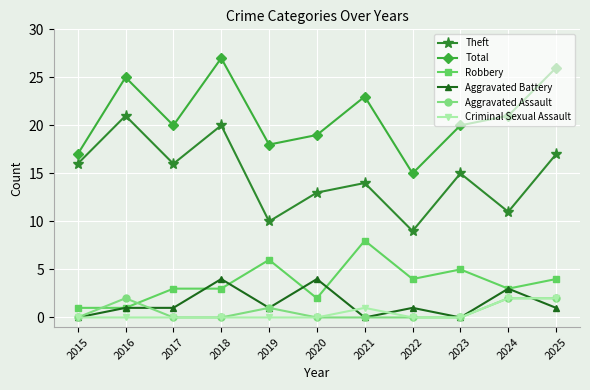

At which label does Total reach its minimum?

2022